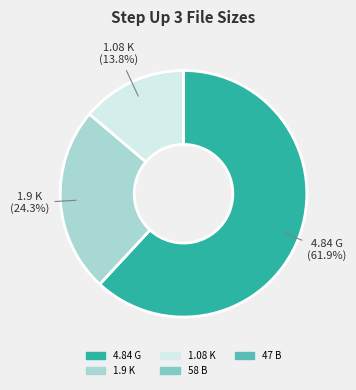

The 1.08 K slice represents 1% of the pie. True or false?

False